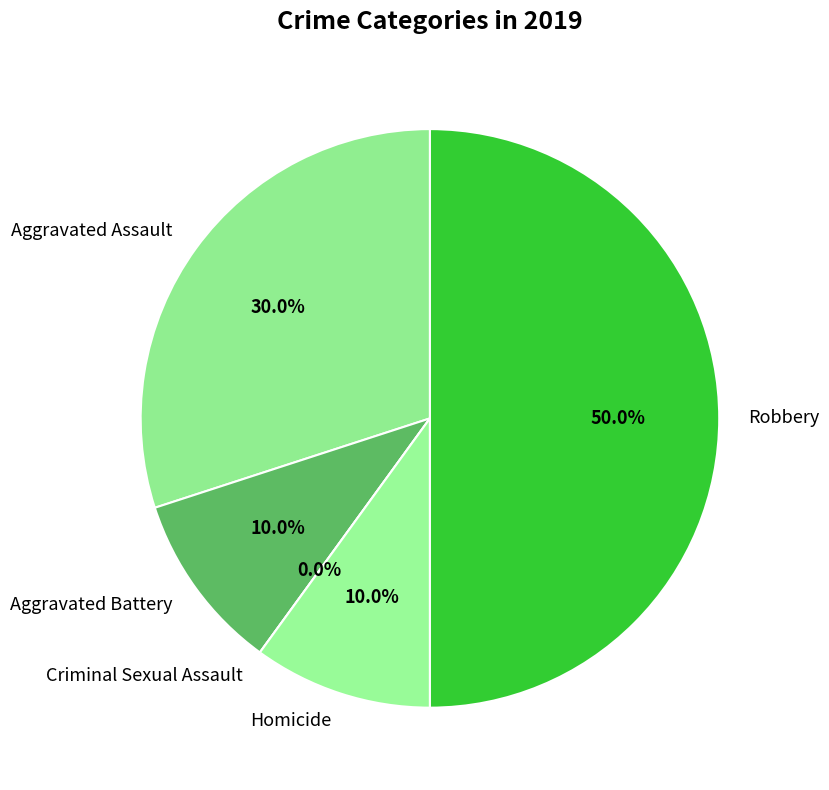

What percentage is the Aggravated Battery slice, to the nearest percent?

10%